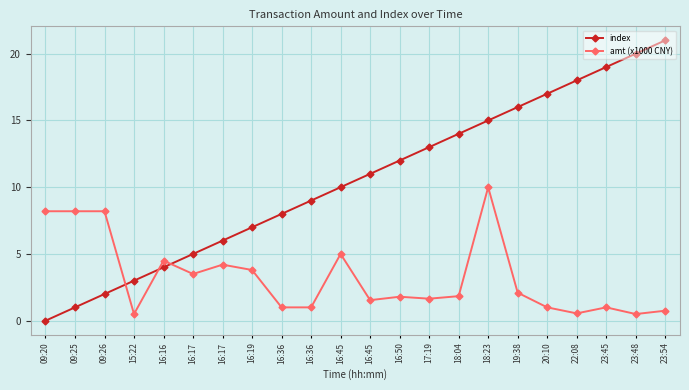

What is the spread (max minus min) of values at 16:45?

5.0